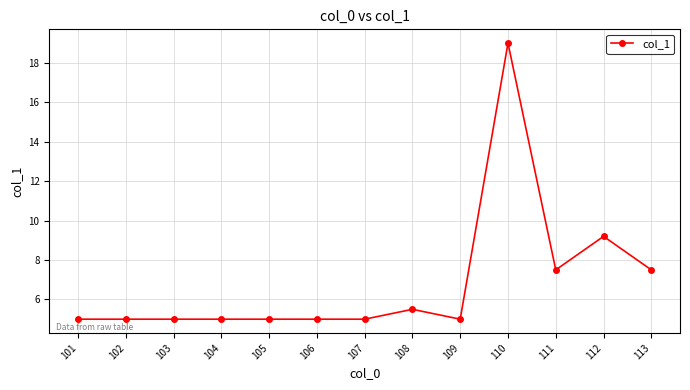

True or false: the data has more than 0 interior local peaks.

True